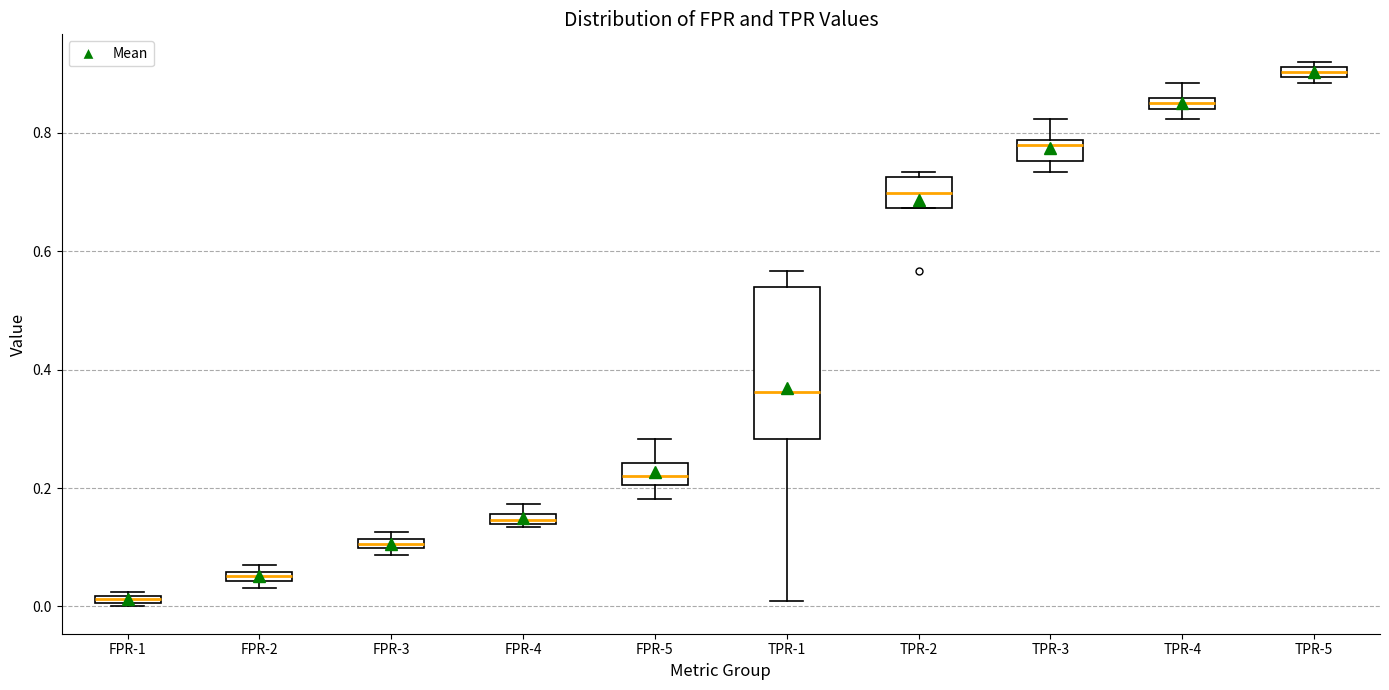

Which box has the highest median line?

TPR-5